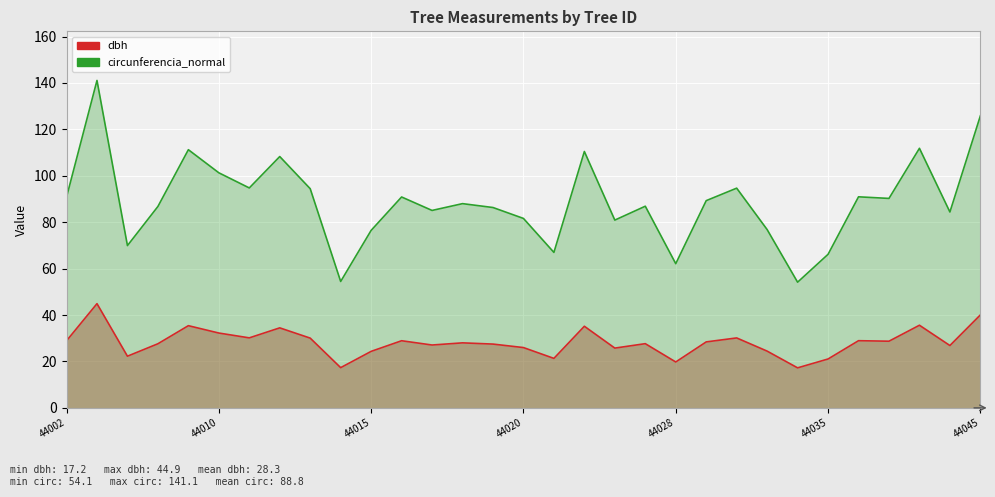

Is it true that circunferencia_normal equals 76.8 at 23?

True